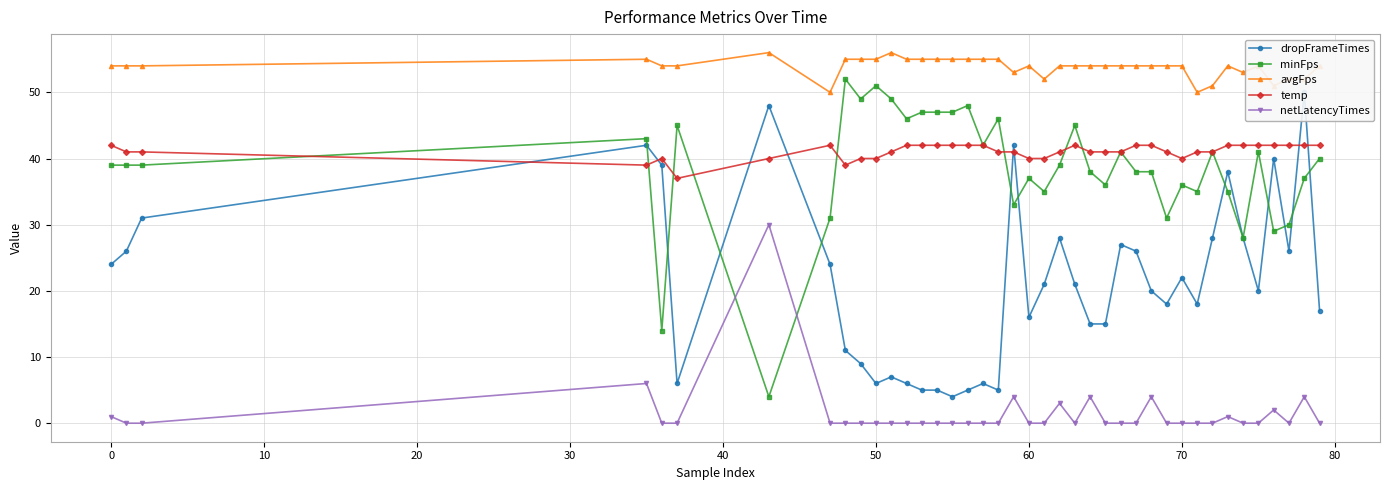

True or false: temp and dropFrameTimes intersect in this chart.

True